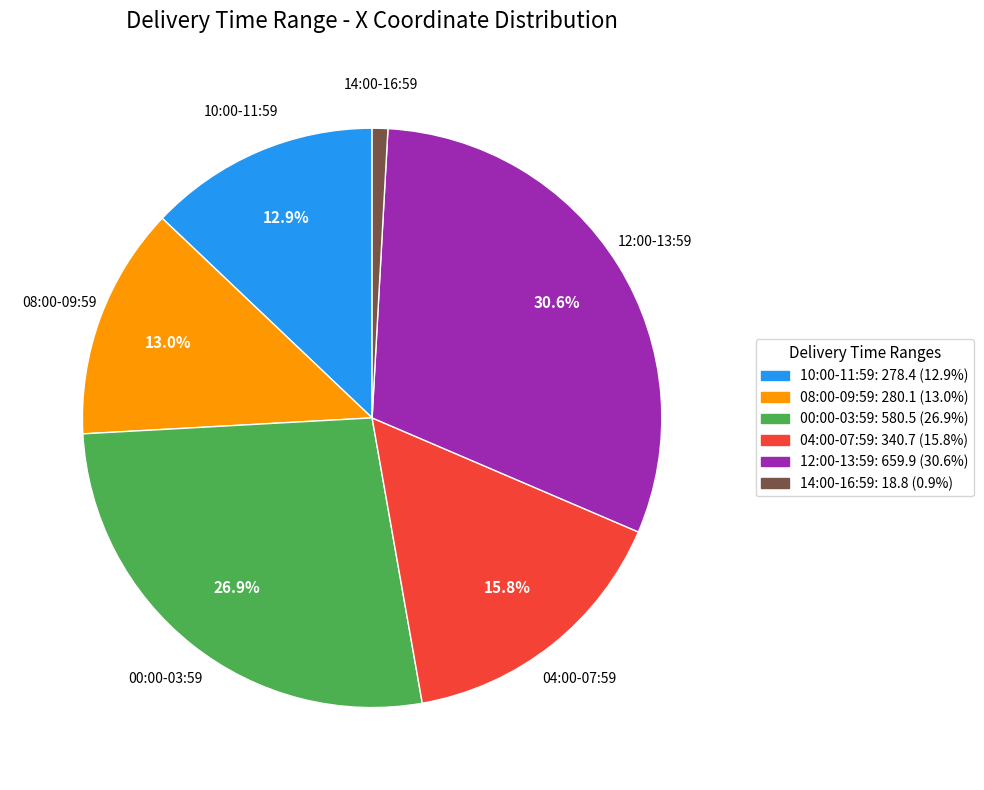

How many slices are in this pie chart?

6